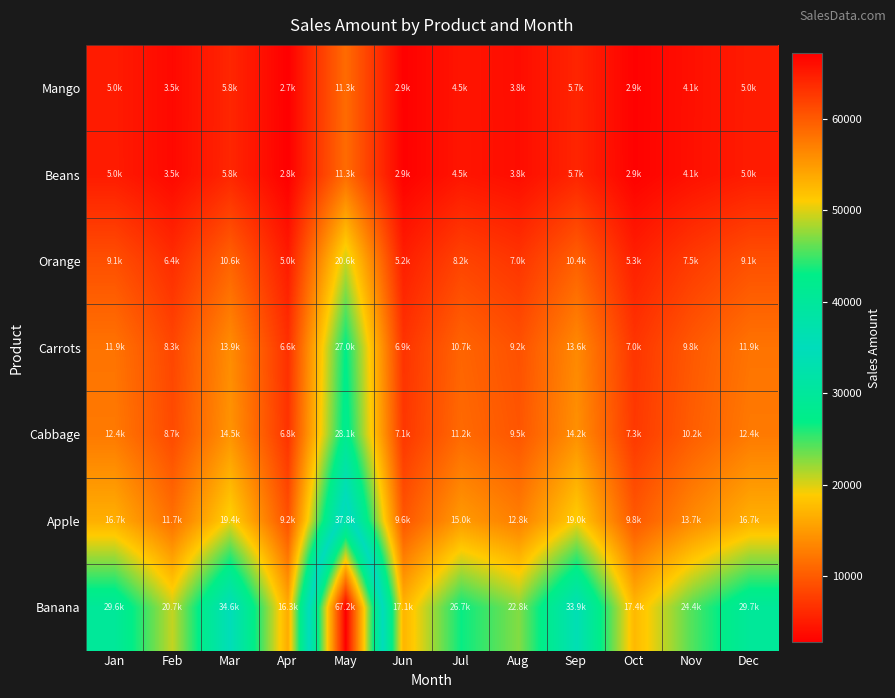

At Jun, list the series in order from smallest to largest.

Mango, Beans, Orange, Carrots, Cabbage, Apple, Banana